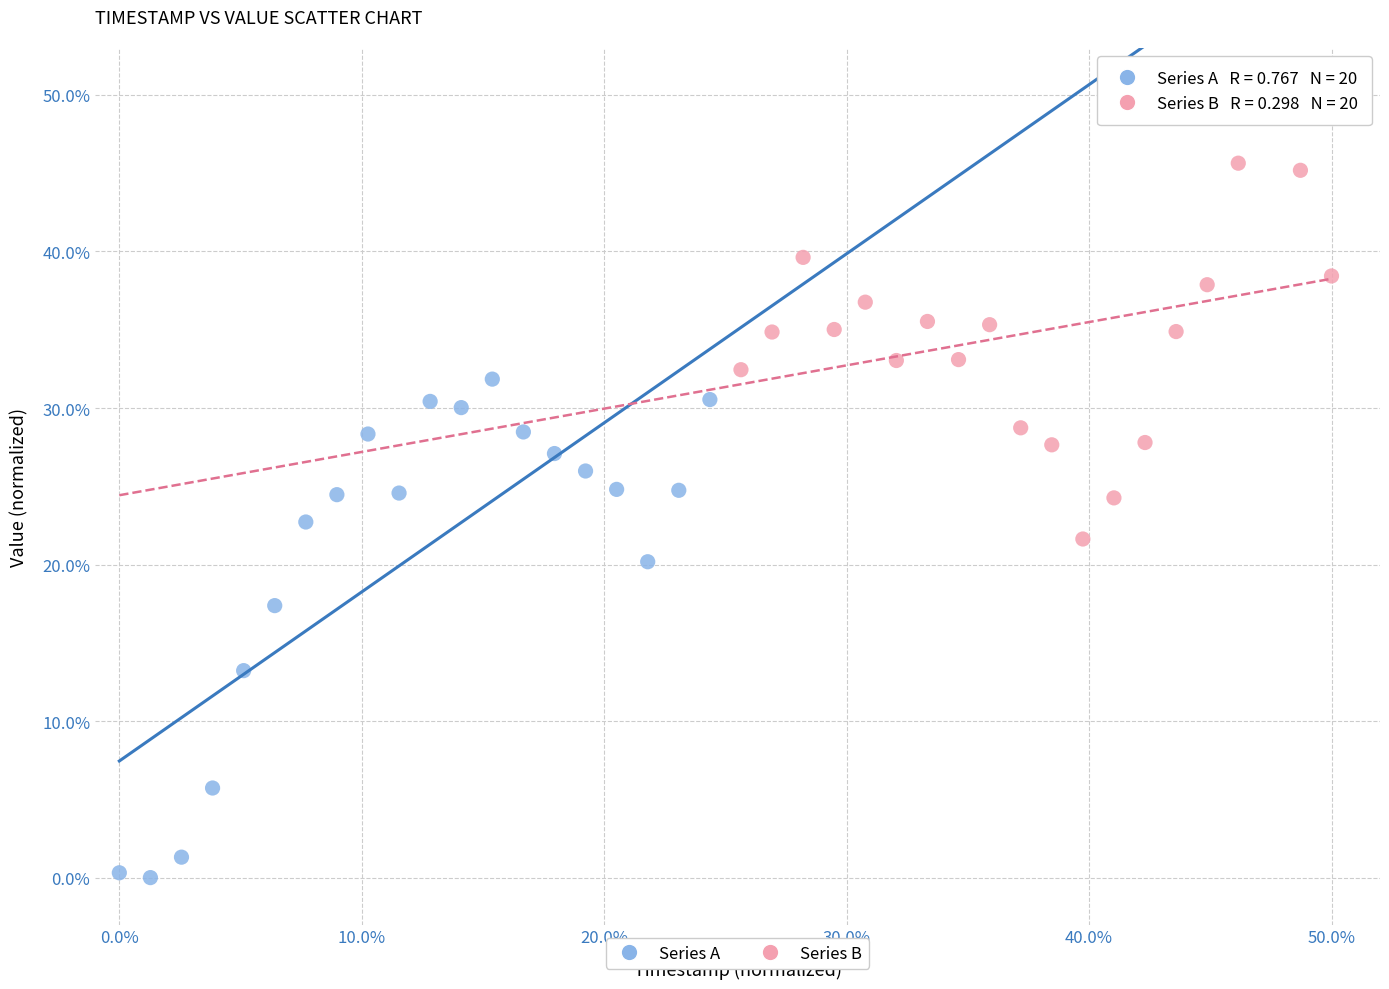

Which series reaches the maximum Y coordinate?

Series B